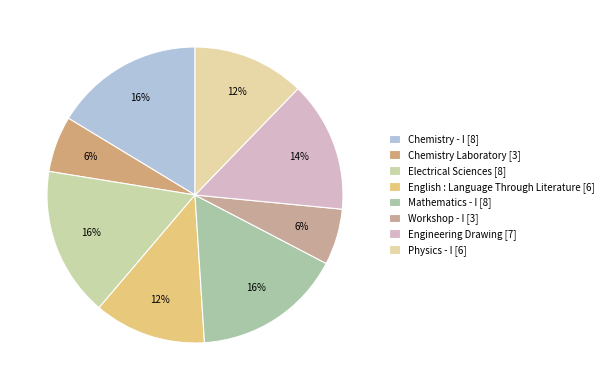

Count the number of slices in the pie.

8